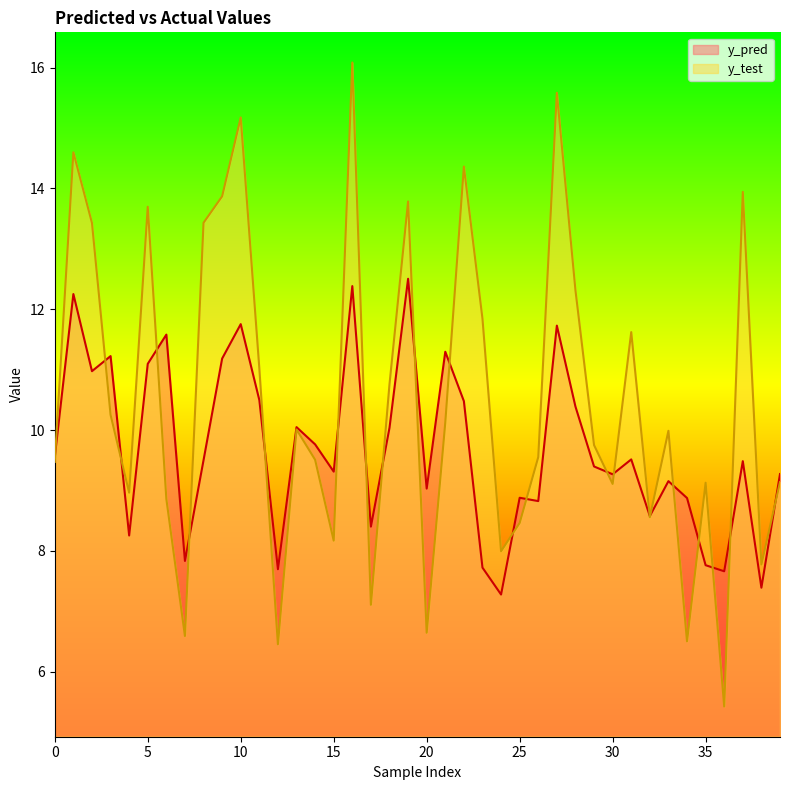

What is the lowest value of the y_test series?

5.4